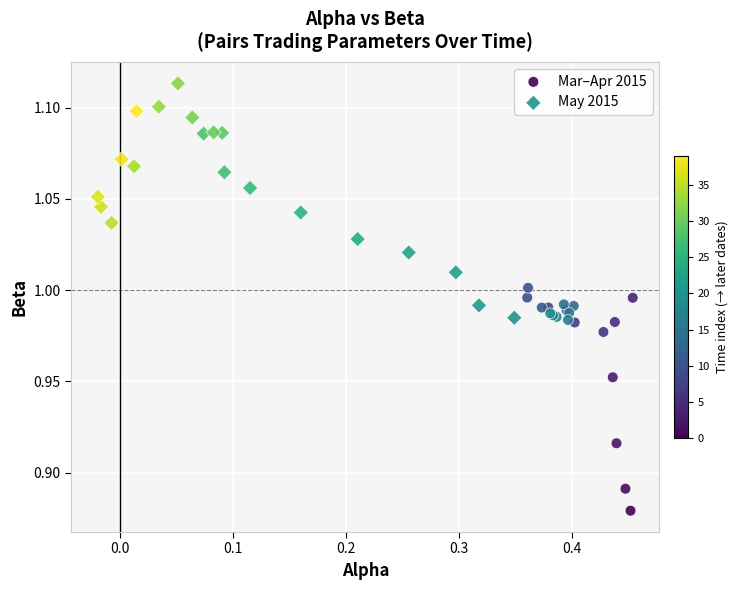

Which series reaches the maximum Y coordinate?

May 2015